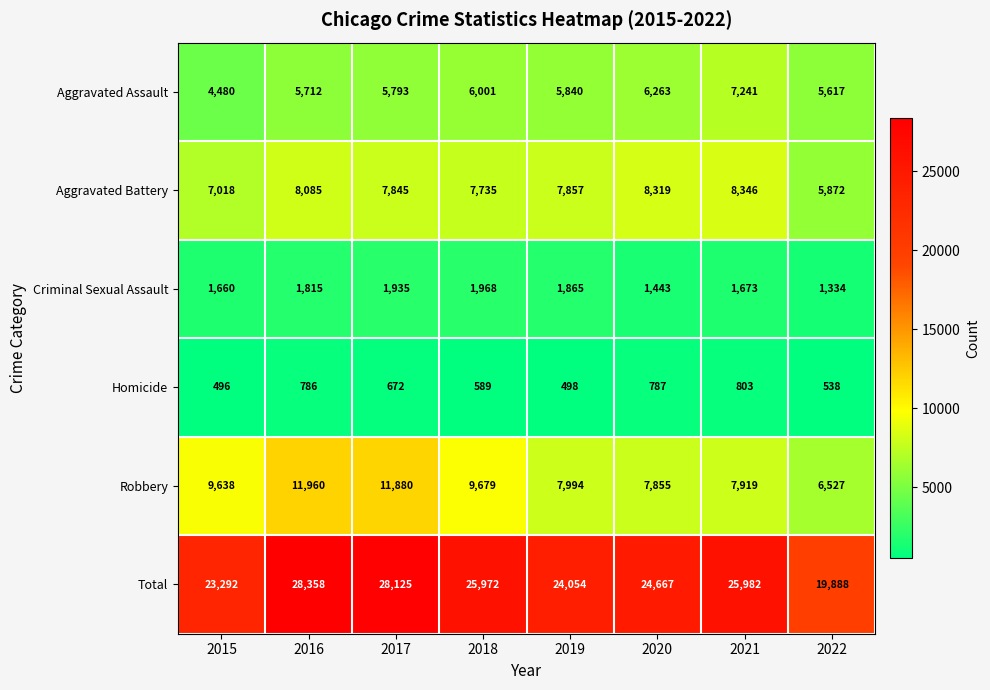

What is the difference between the highest and lowest values at 2018?

25383